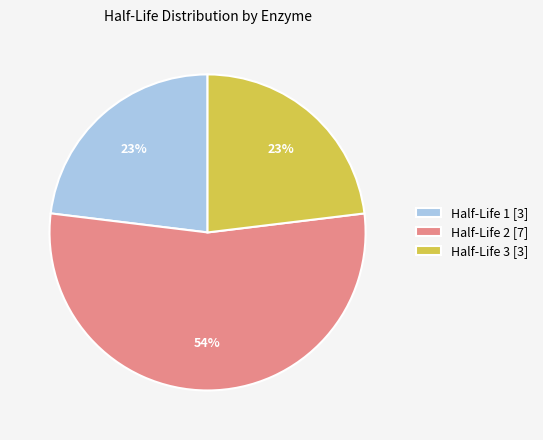

Which category accounts for the majority?

Half-Life 2 [7]